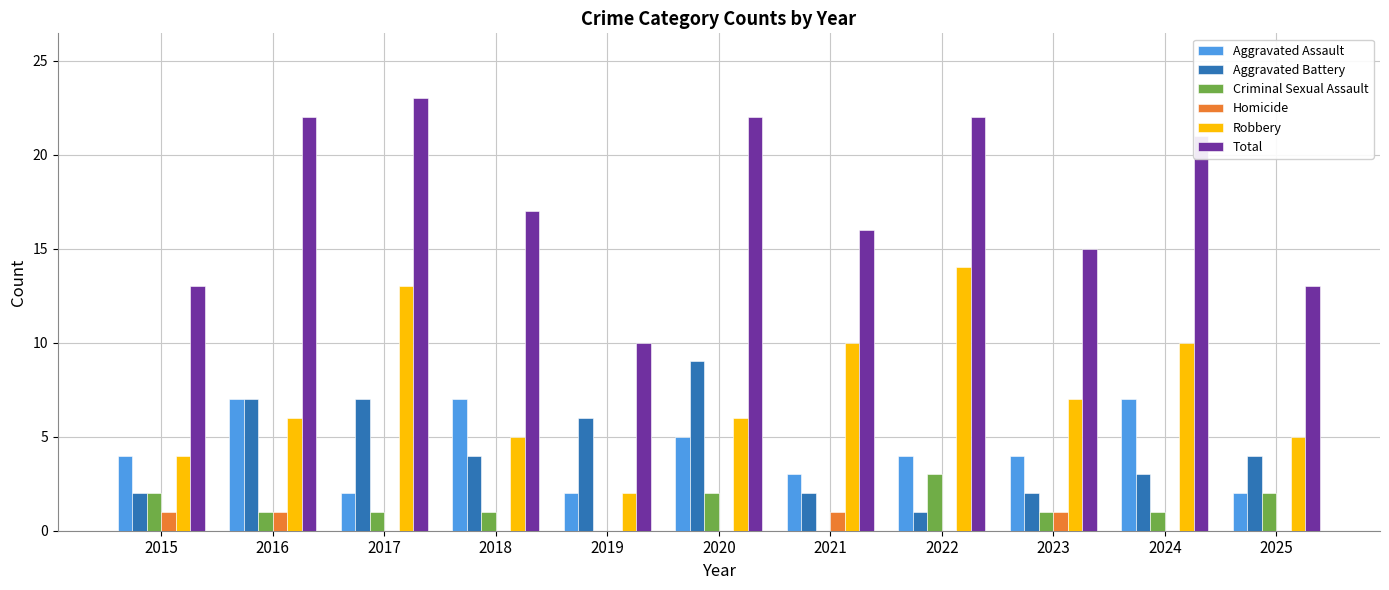

Which series has the largest total across all categories?

Total